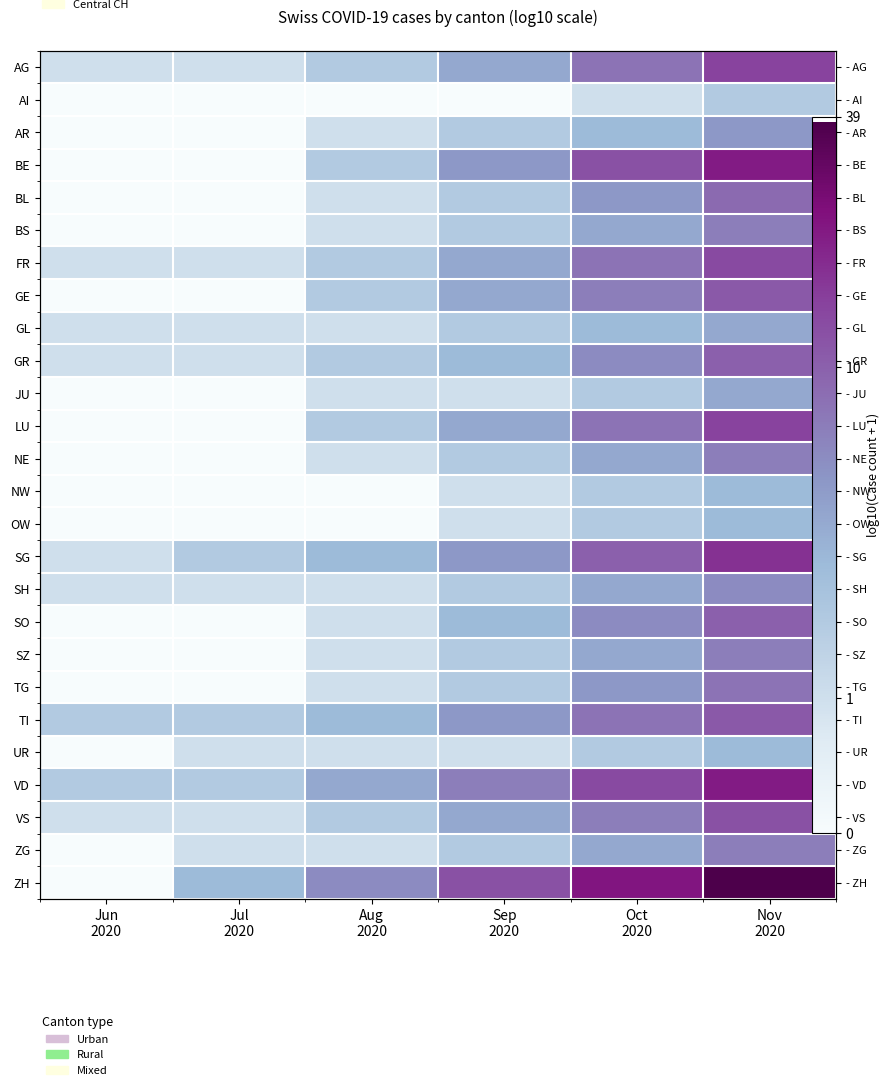

Which series has the largest total across all categories?

ZH